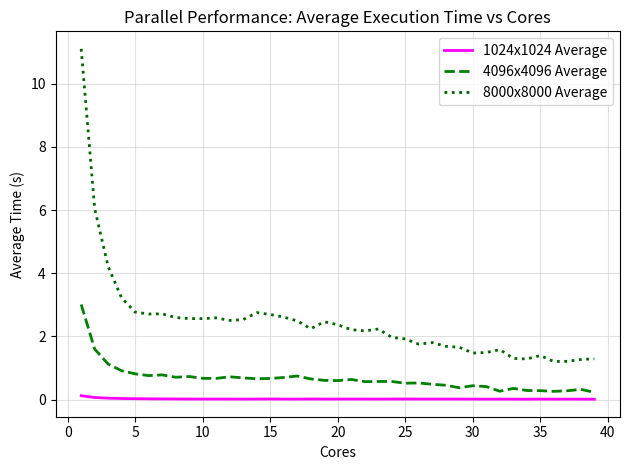

Which series has the largest total across all categories?

8000x8000 Average